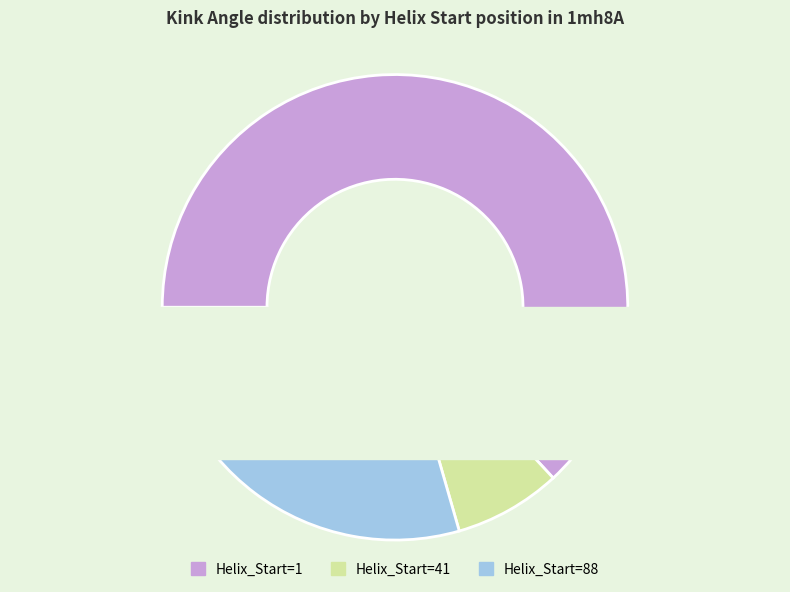

What is the ratio of the value at 41 (Helix_Start=41) to the value at 1 (Helix_Start=1)?

0.1